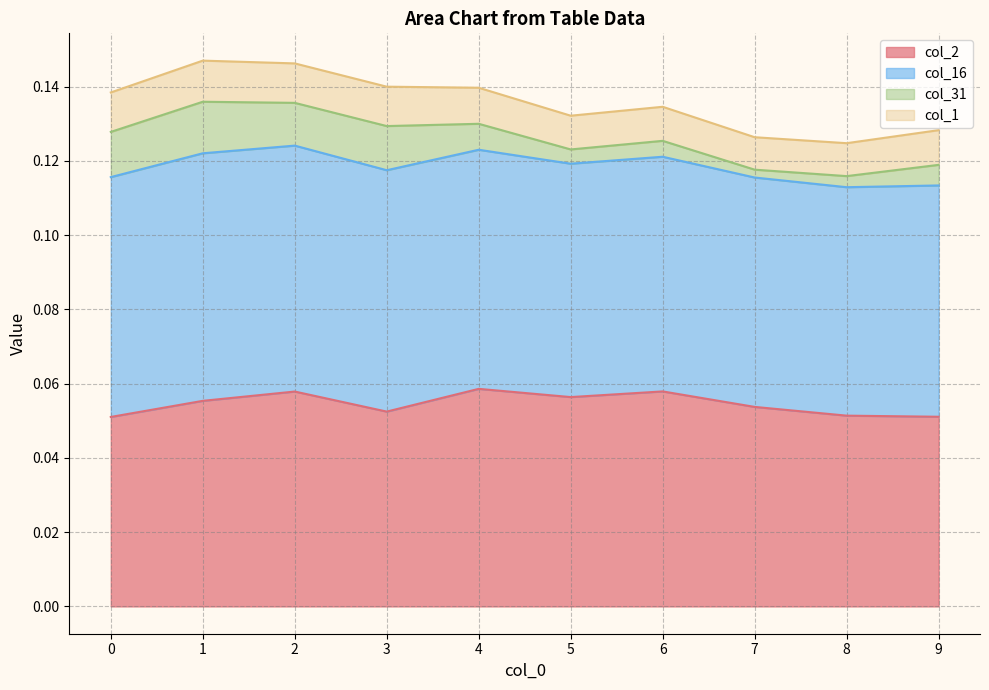

At which category does the chart reach its peak across all series?

1